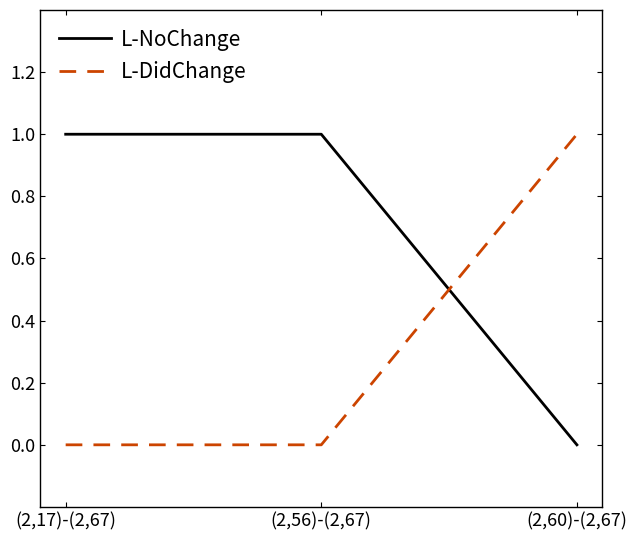

What position from the left is (2,56)-(2,67)?

2